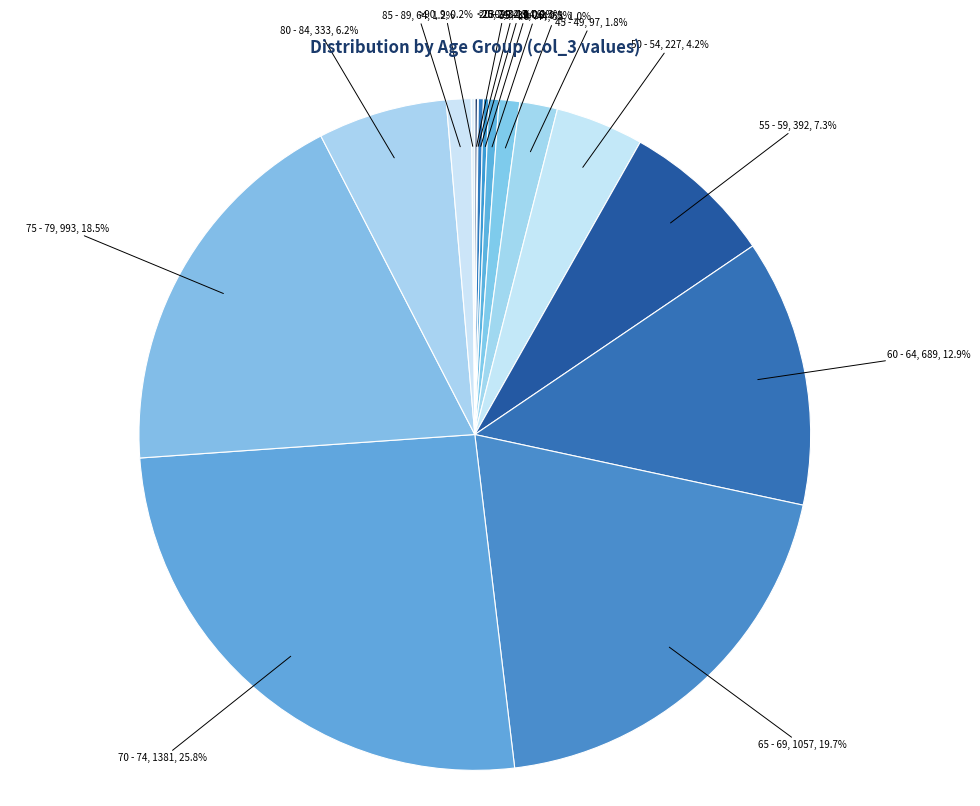

Between 50 - 54, 227, 4.2% and 65 - 69, 1057, 19.7%, which is larger?

65 - 69, 1057, 19.7%